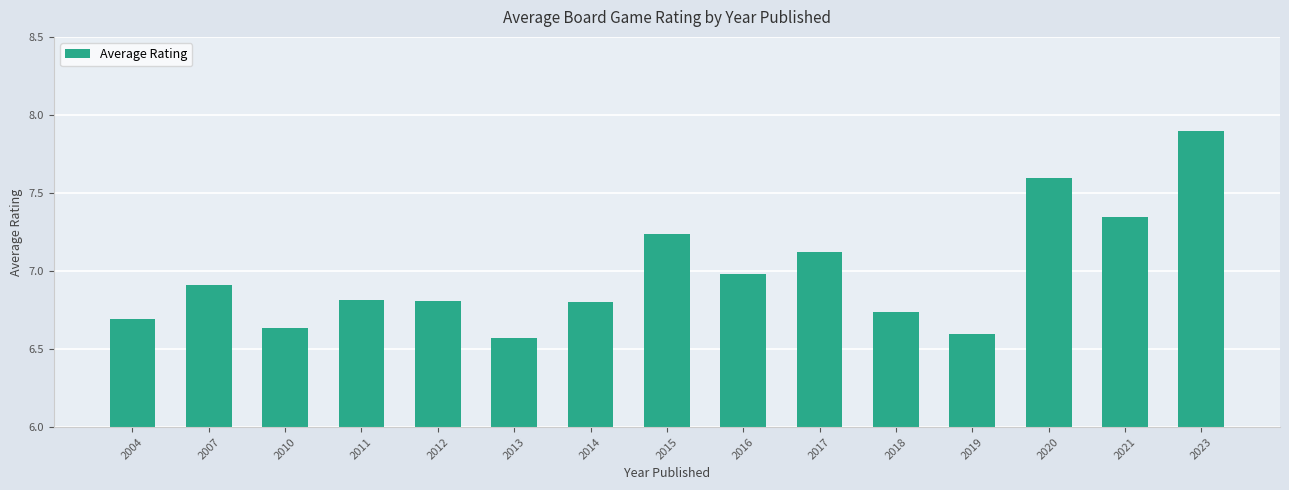

Approximately how many times larger is the value at 2012 compared to 2014?

1.0